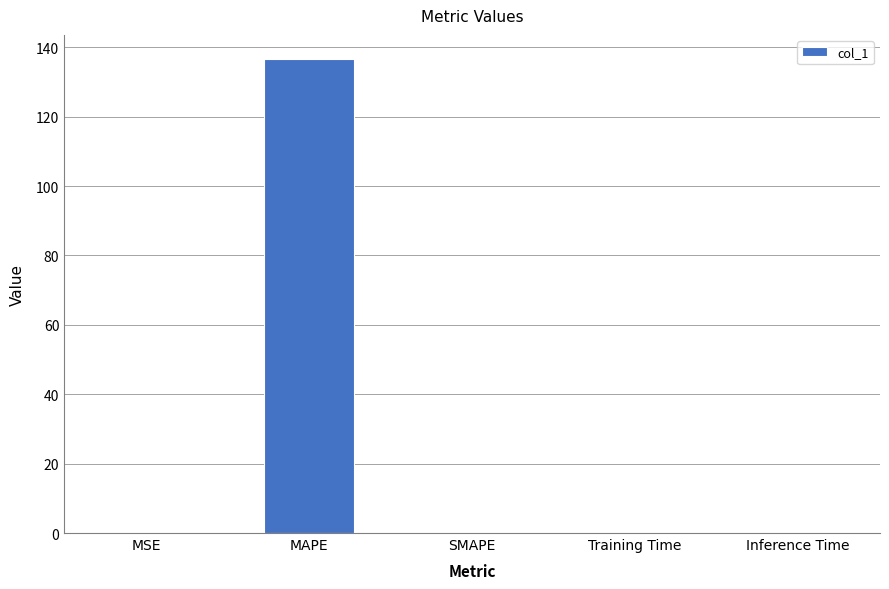

The value at MAPE is 136.7. True or false?

True